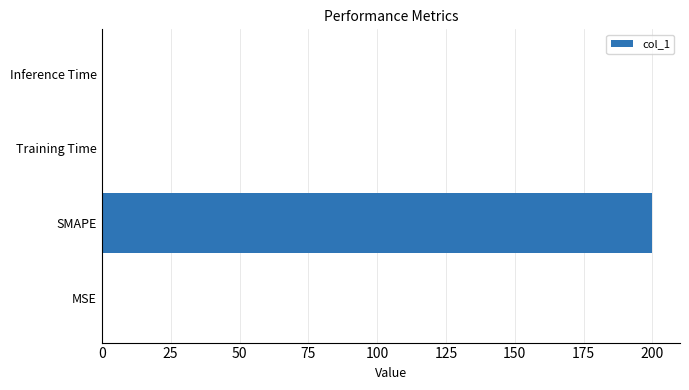

Between Training Time and SMAPE, which is larger?

SMAPE